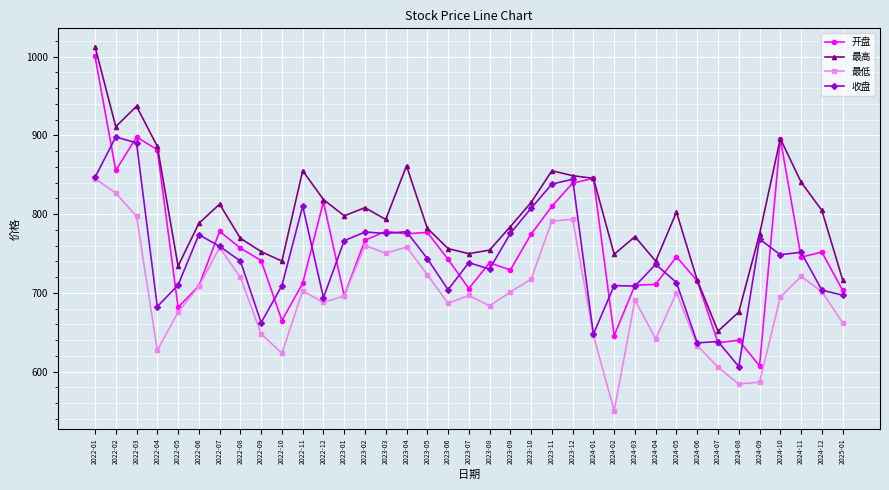

Is it true that 最低 equals 1194.0 at 2022-07?

False